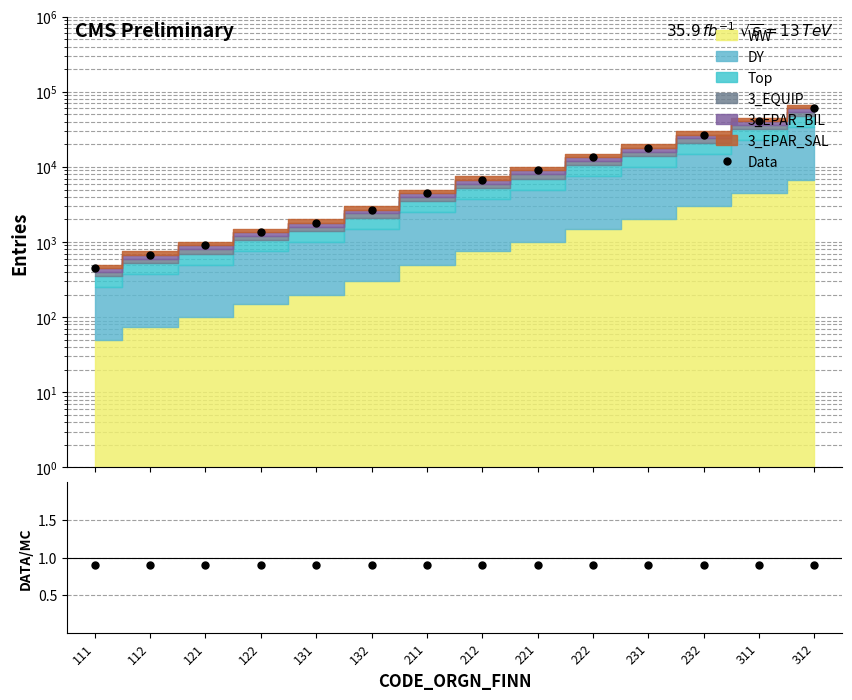

List the labels in order of Data value, smallest first.

111, 112, 121, 122, 131, 132, 211, 212, 221, 222, 231, 232, 311, 312